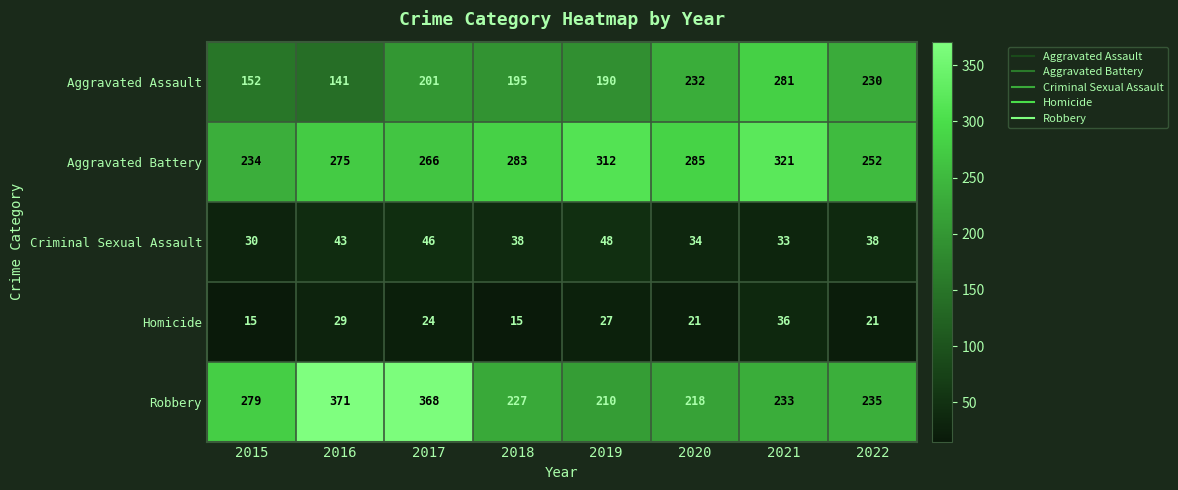

Which series has the largest range (max minus min)?

Robbery